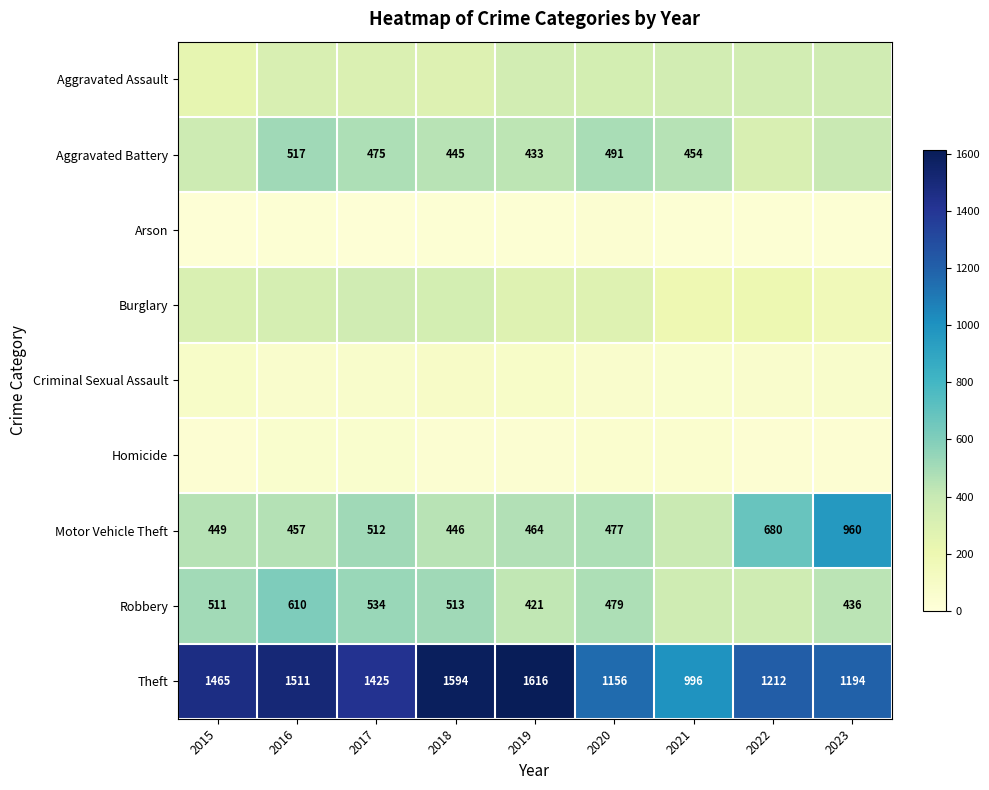

The value of Robbery at 2023 is 436. True or false?

True